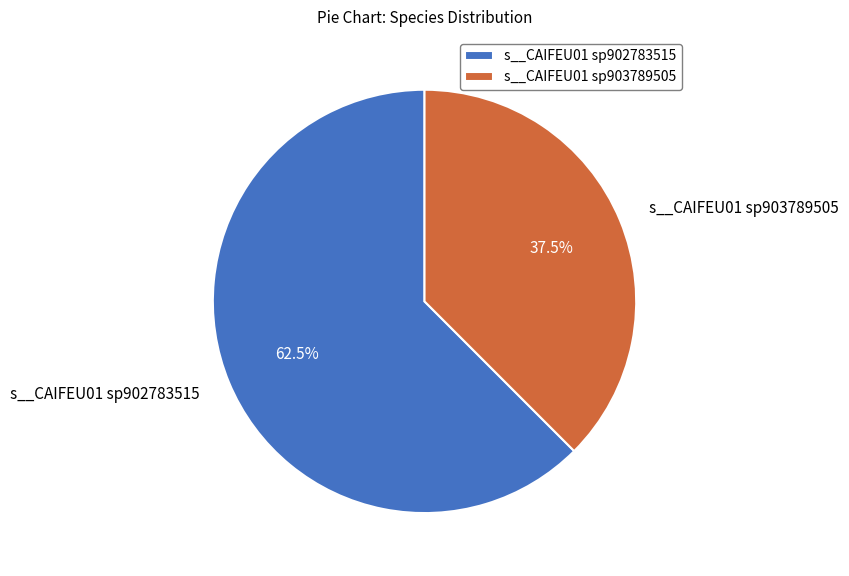

What is the smallest slice in the pie chart?

s__CAIFEU01 sp903789505